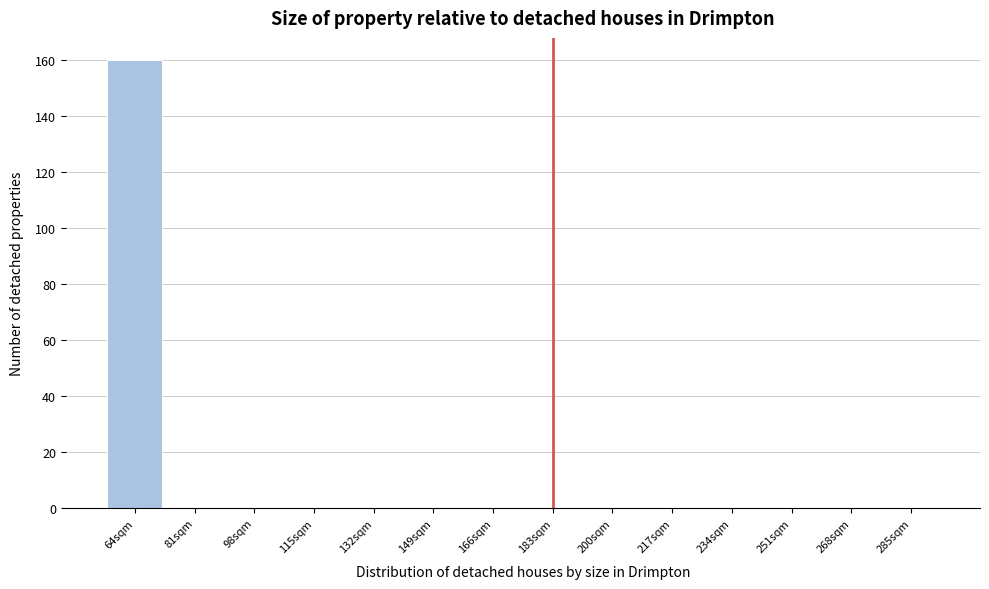

Reading left to right, transcribe all the data shown in this chart.

64sqm=160	81sqm=0	98sqm=0	115sqm=0	132sqm=0	149sqm=0	166sqm=0	183sqm=0	200sqm=0	217sqm=0	234sqm=0	251sqm=0	268sqm=0	285sqm=0